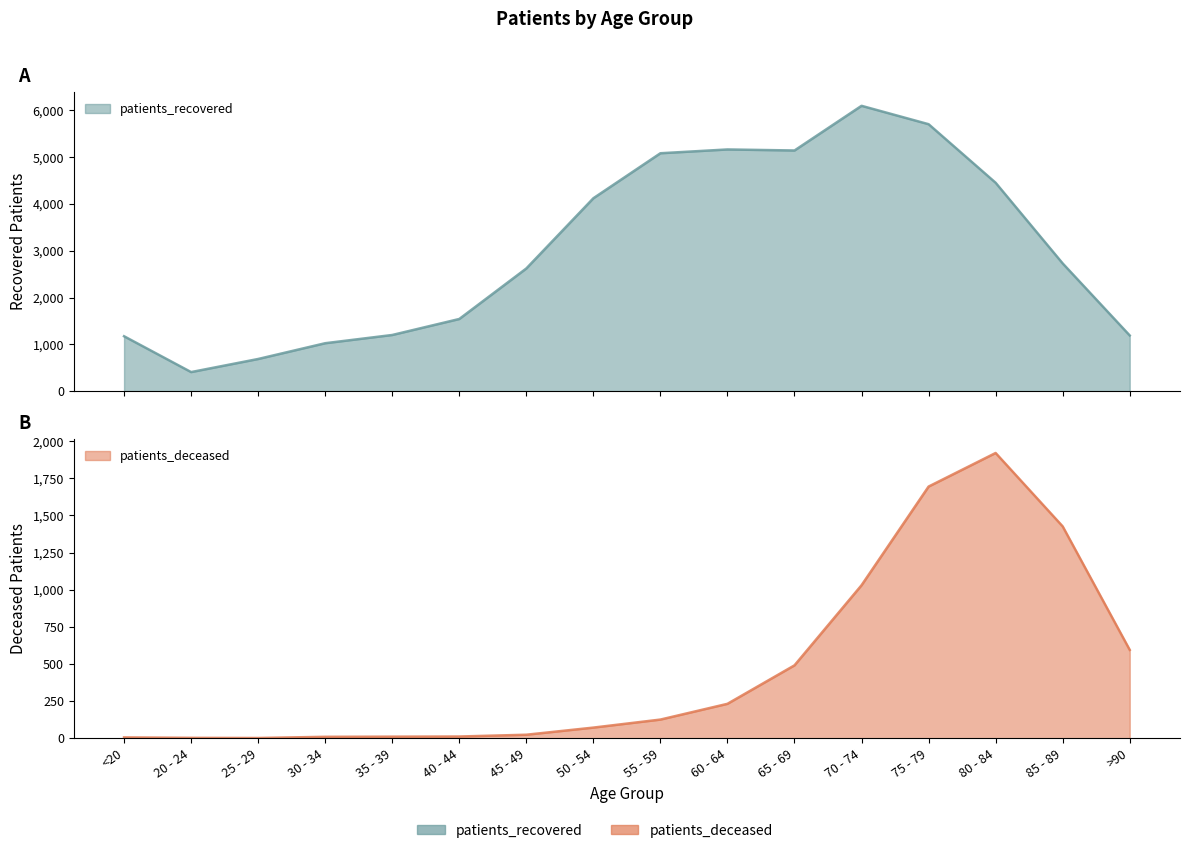

How many data points does each series have?

16